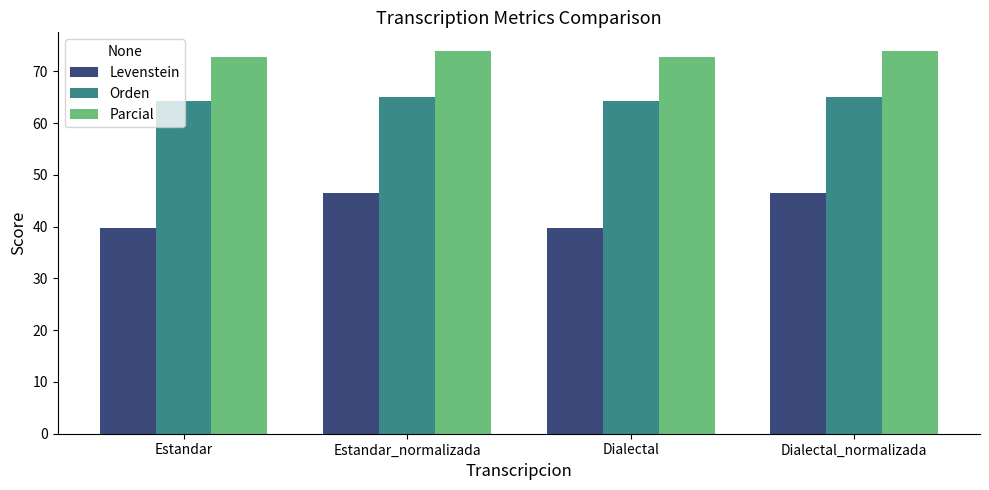

What value does the Orden series have at Dialectal_normalizada?

65.1